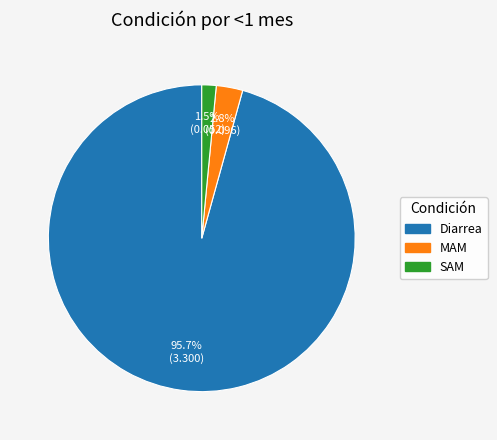

Which slice is the smallest?

SAM